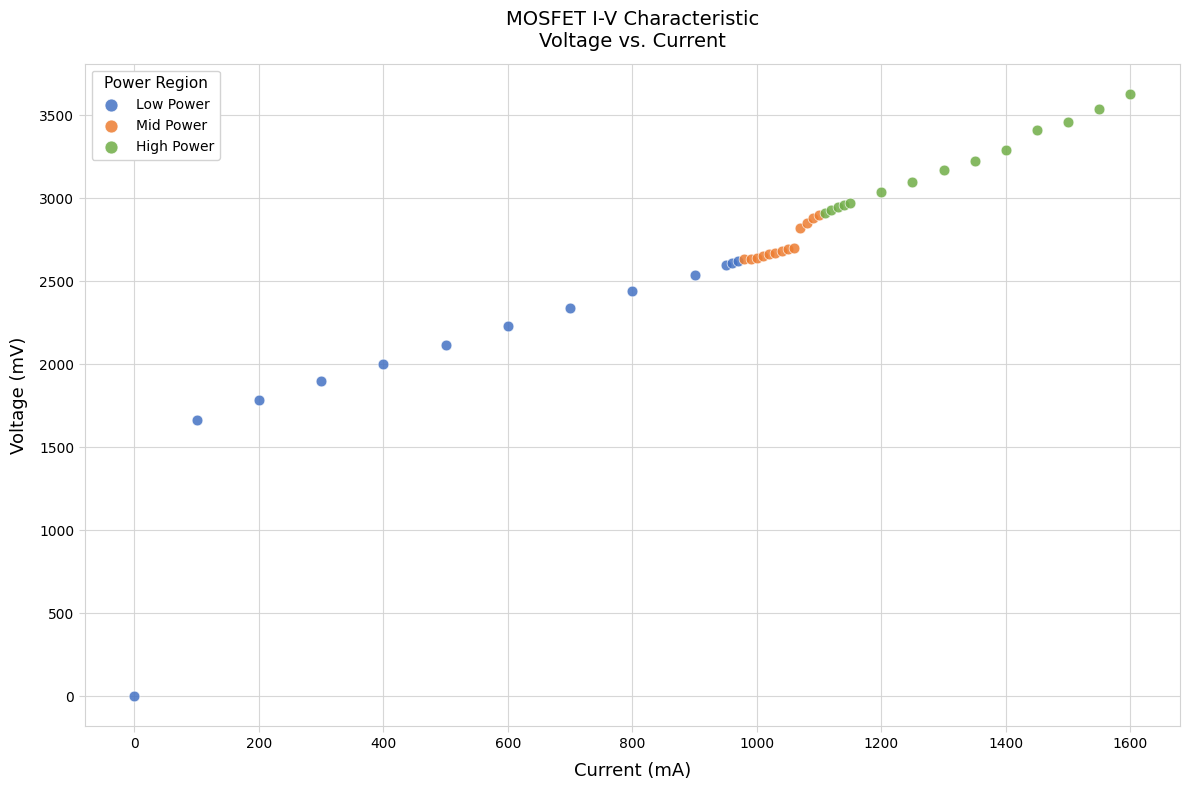

Which series contains the lowest Y value?

Low Power